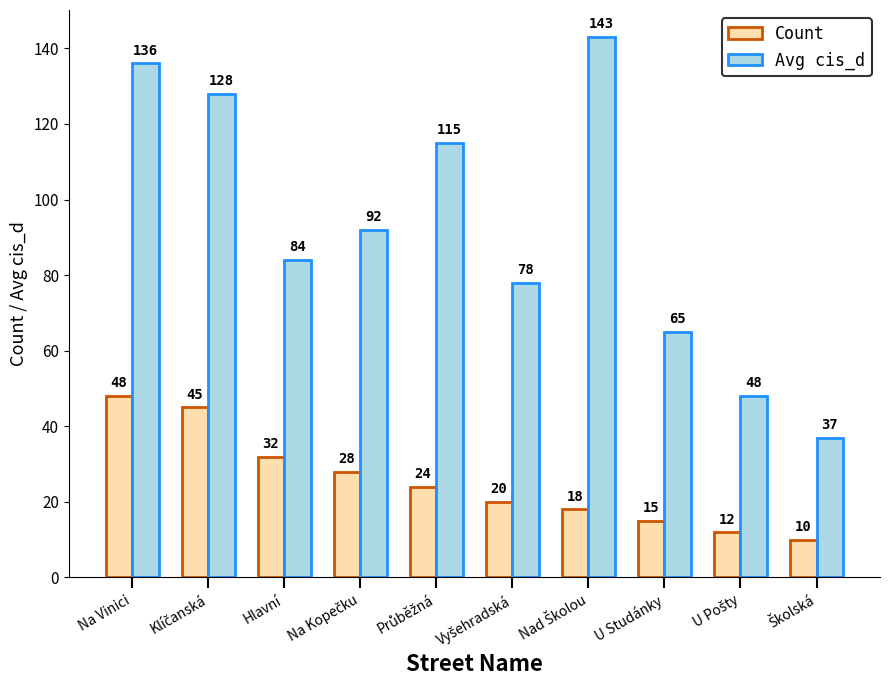

What is the smallest value displayed?

10